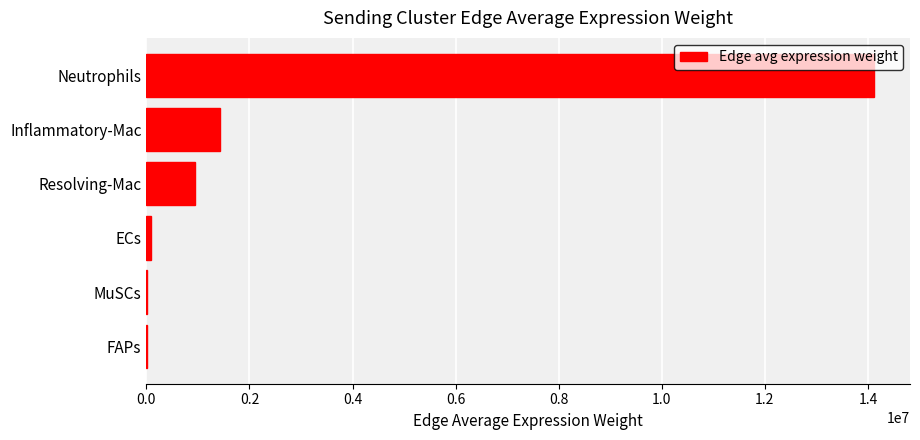

At which label is the value closest to 7057227?

Inflammatory-Mac